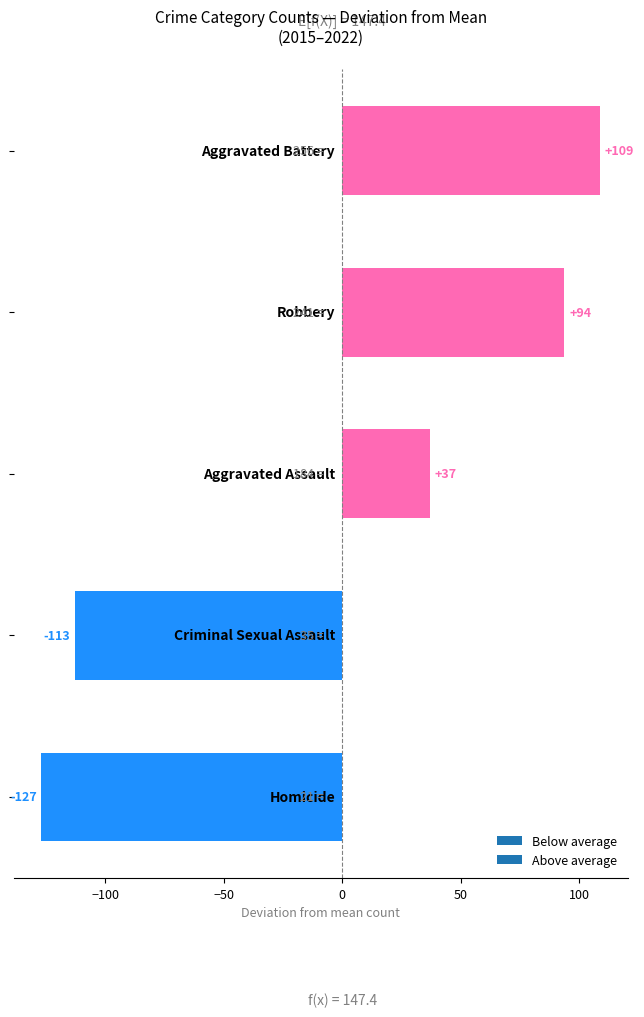

What is the greatest value displayed?

108.7